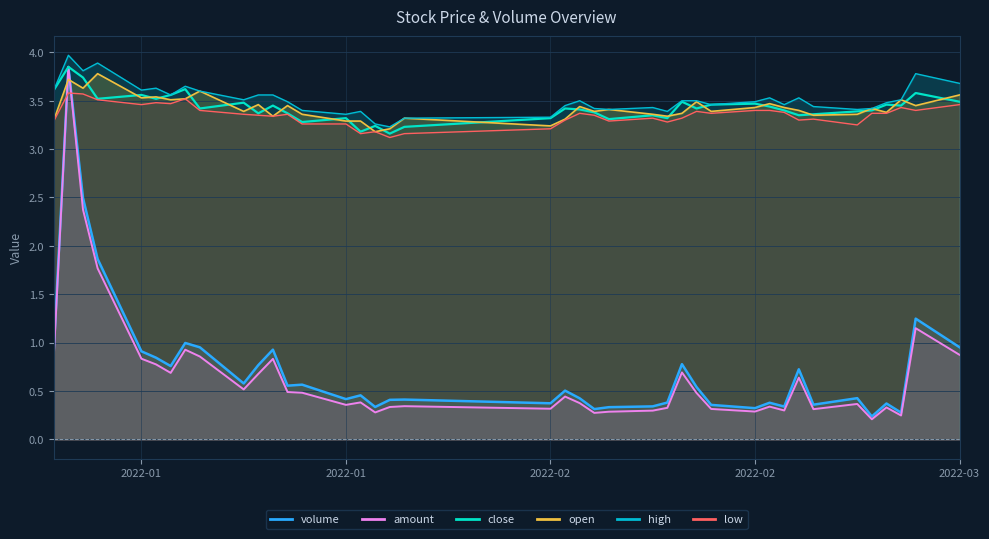

Reading right to left, what are all the values shown in this chart?

3.5	3.6	3.5	3.5	3.4	3.4	3.4	3.4	3.4	3.4	3.5	3.5	3.4	3.5	3.3	3.4	3.3	3.4	3.4	3.4	3.3	3.2	3.2	3.2	3.2	3.3	3.3	3.4	3.5	3.4	3.5	3.4	3.6	3.6	3.5	3.6	3.5	3.7	3.9	3.6